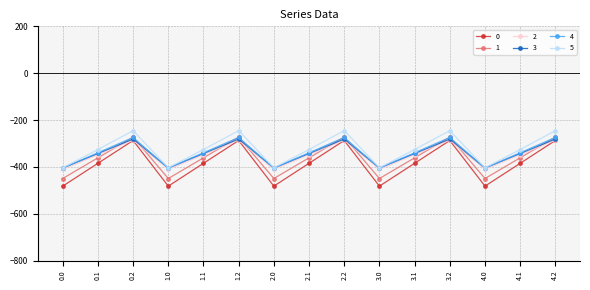

What is the greatest value displayed?

-245.0